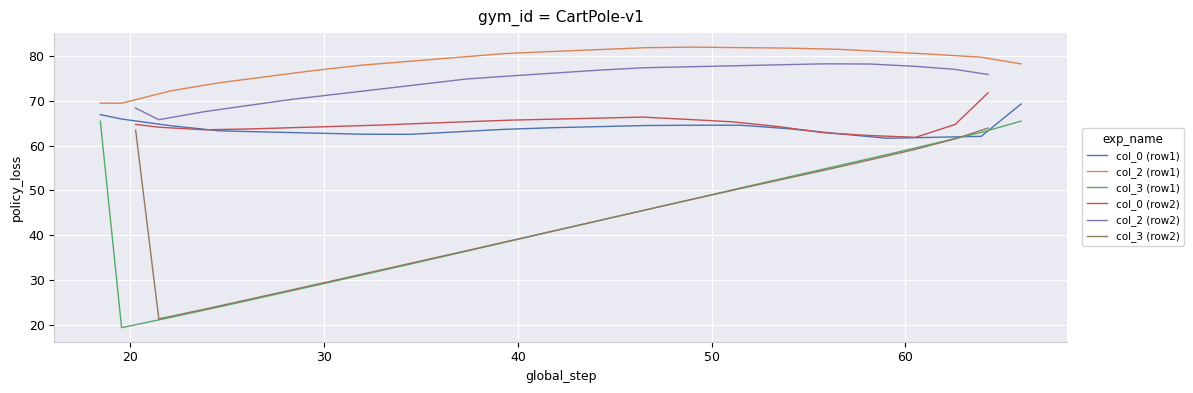

How many lines are shown in the chart?

6